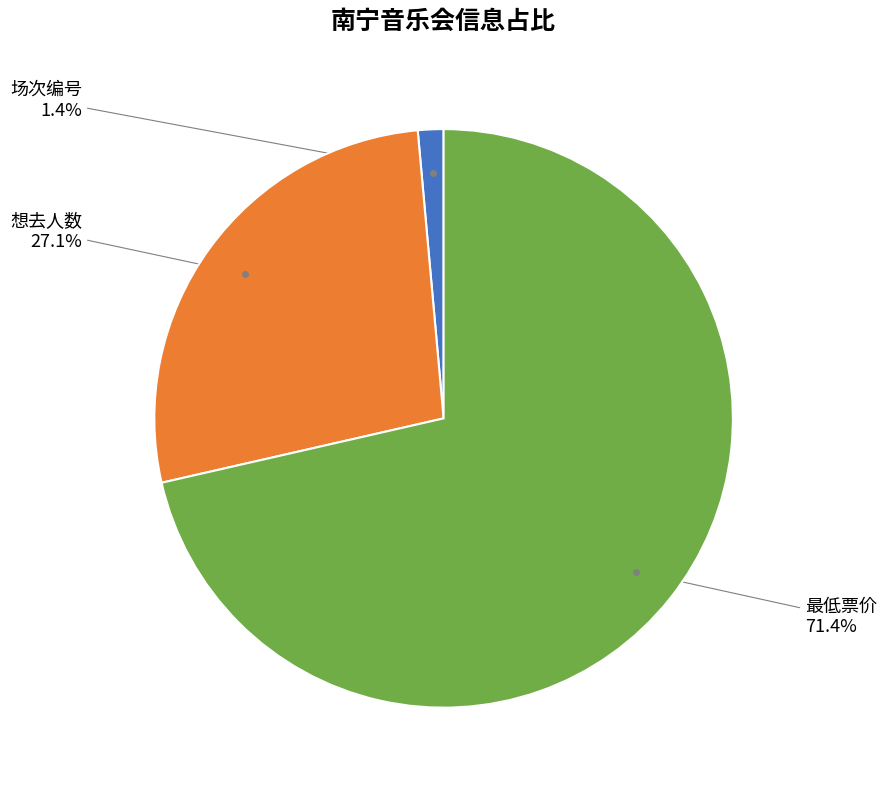

Count the number of slices in the pie.

3